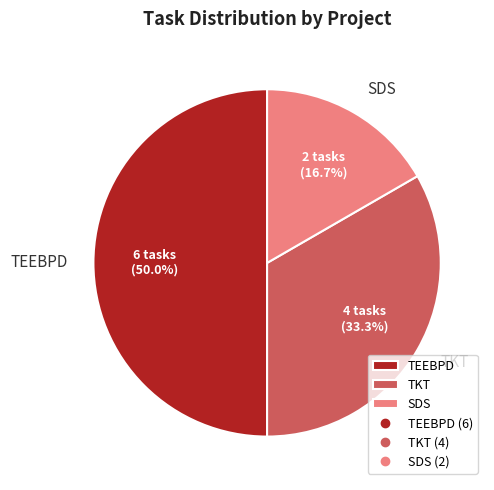

Which category has the smallest portion of the pie?

SDS